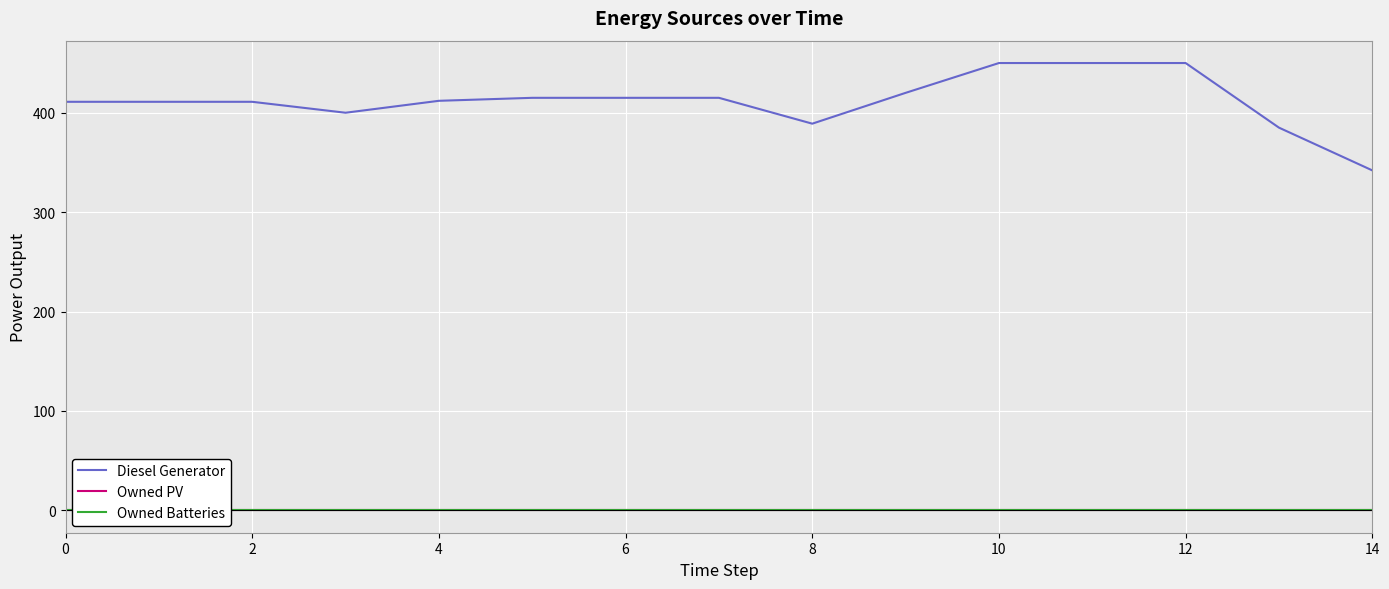

What is the maximum value for Diesel Generator?

450